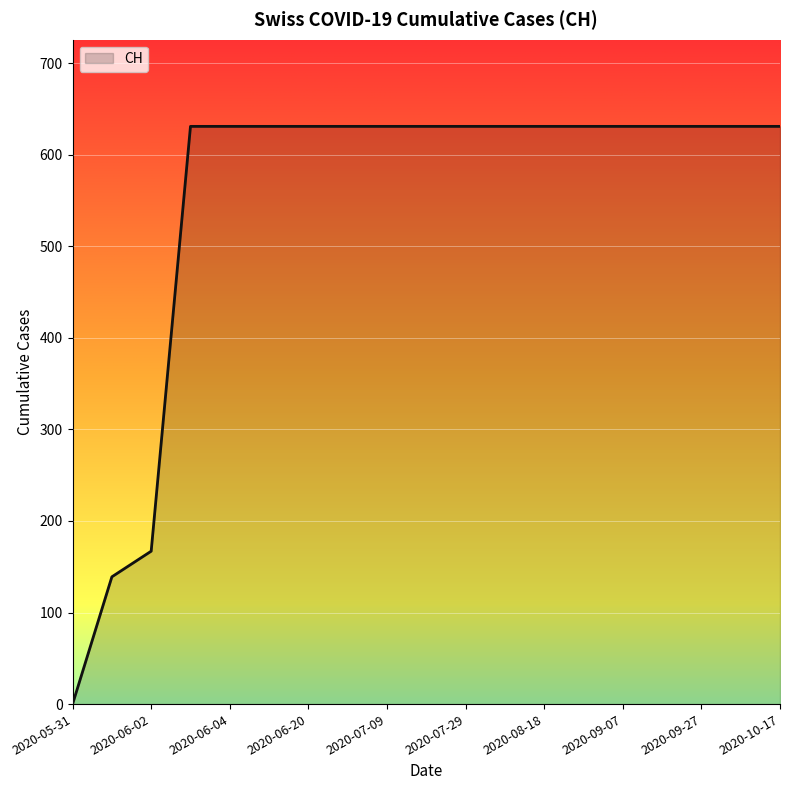

What is the greatest value displayed?

631